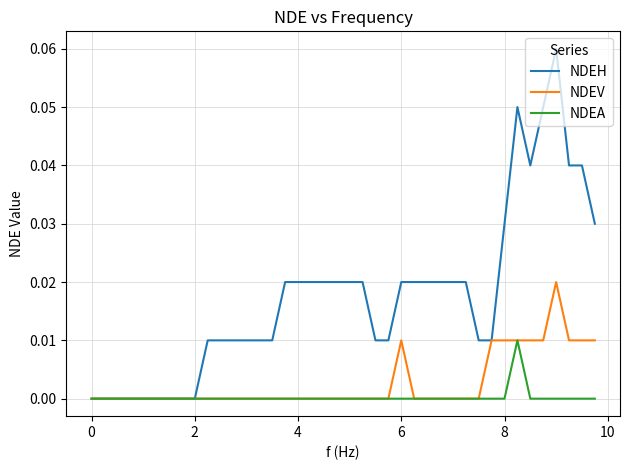

Which series has the largest range (max minus min)?

NDEH